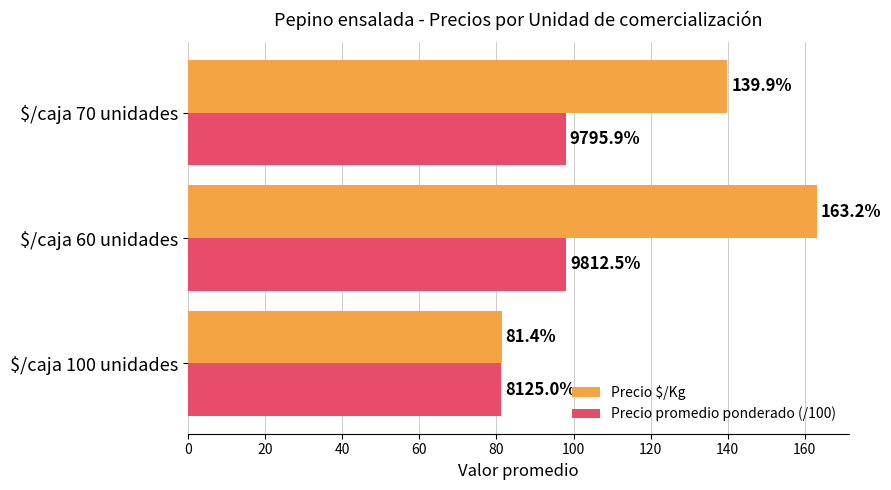

List the series in order of their peak value, lowest first.

Precio promedio ponderado (/100), Precio $/Kg